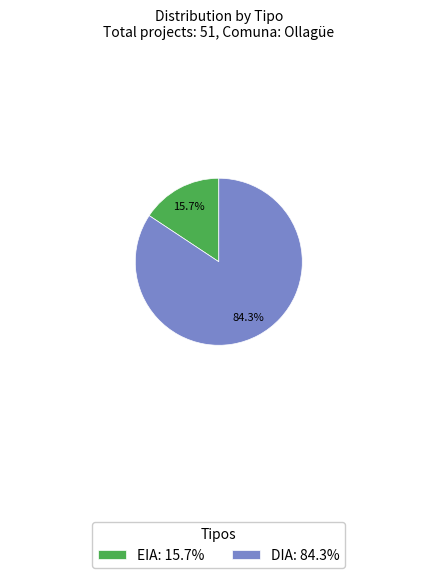

What percentage is the DIA slice, to the nearest percent?

84%